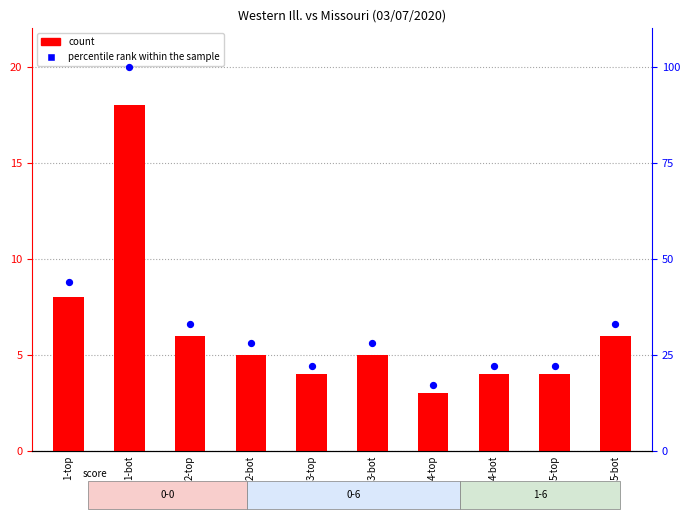

What is the total value across all series at 4-top?

20